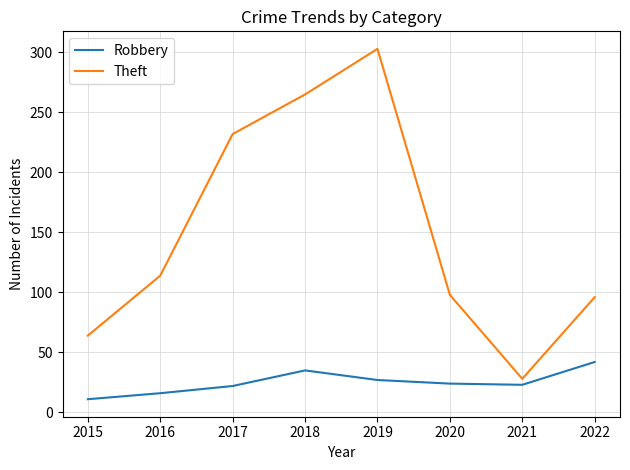

At which label does Theft reach its minimum?

2021